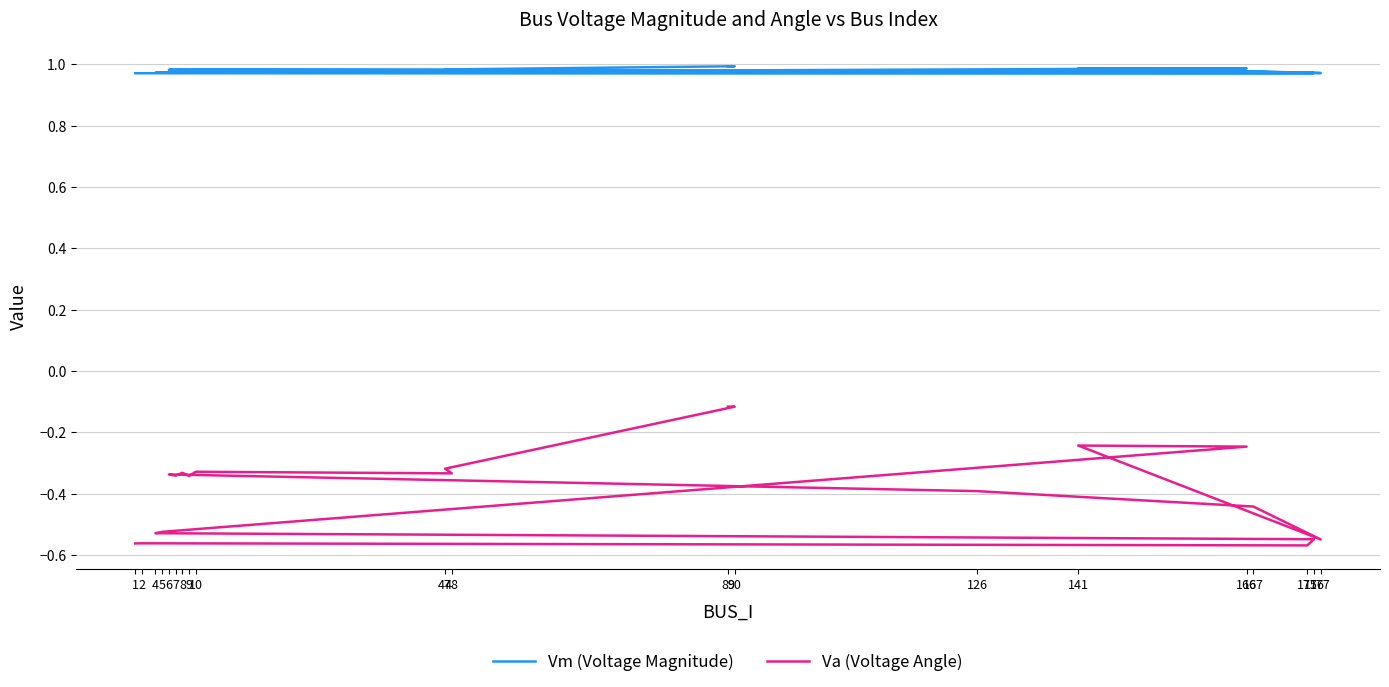

Is the value of Vm (Voltage Magnitude) at 141 greater than the value of Va (Voltage Angle) at 5?

Yes